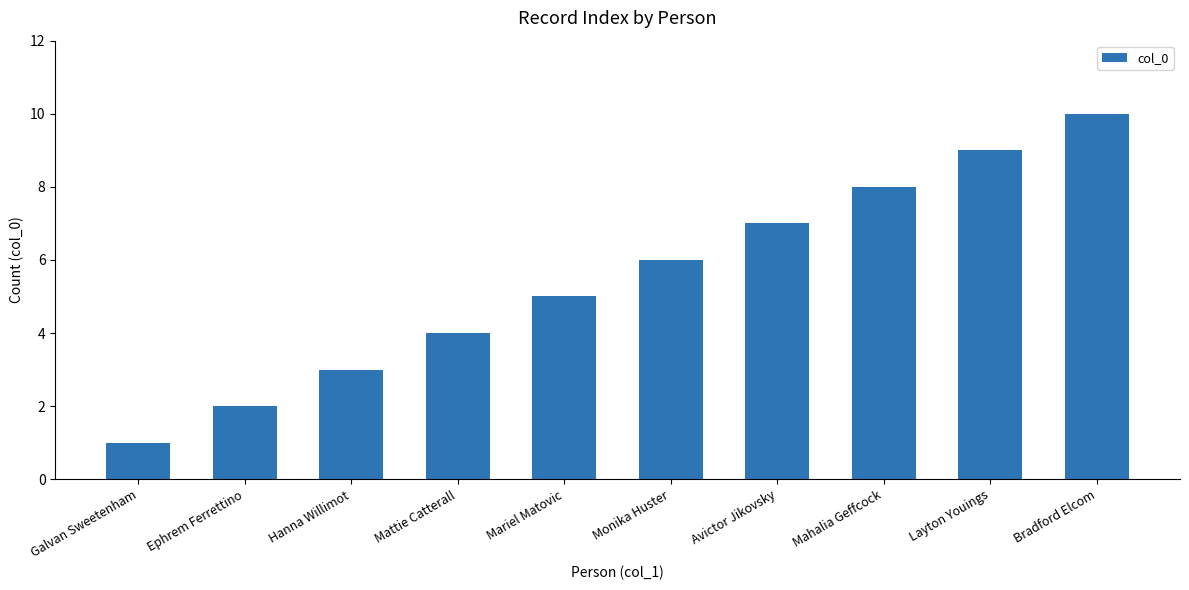

How many values are between 3 and 8?

6